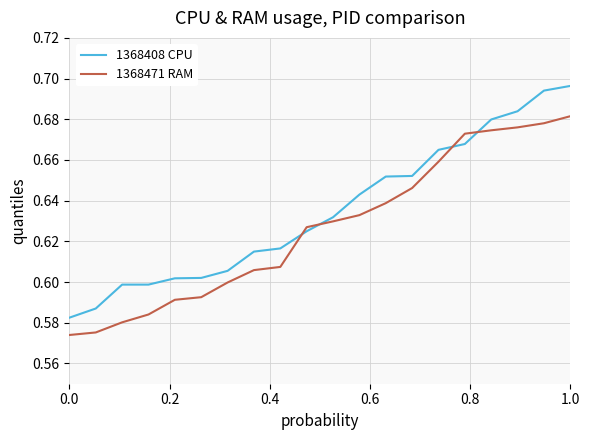

Count the 1368408 CPU values in the range 0 to 1.

20